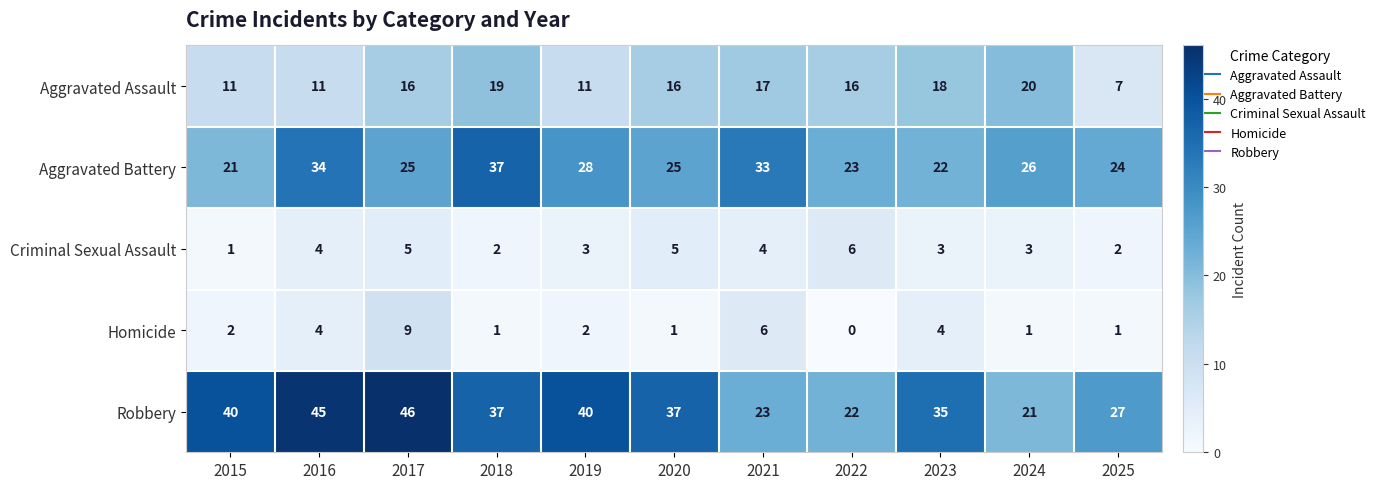

The Robbery series shows 62 at 2016. True or false?

False